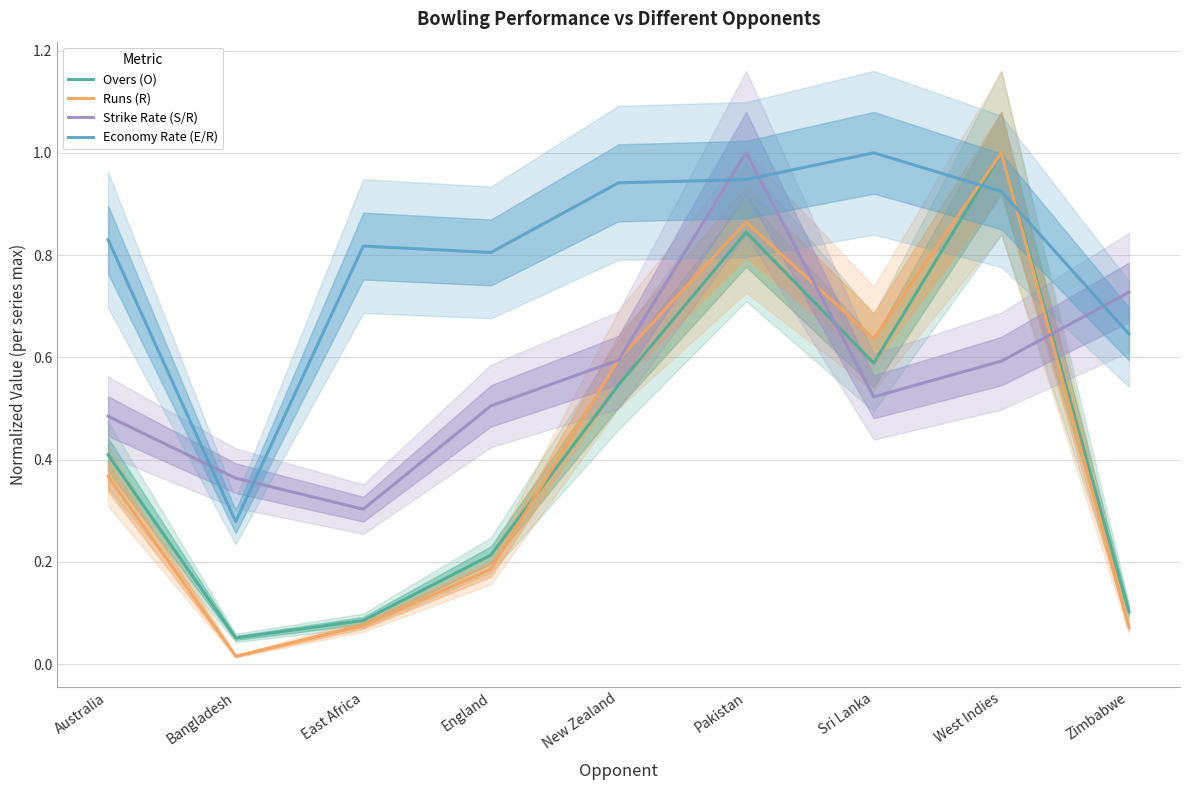

Where do Overs (O) and Runs (R) first cross each other?

England and New Zealand